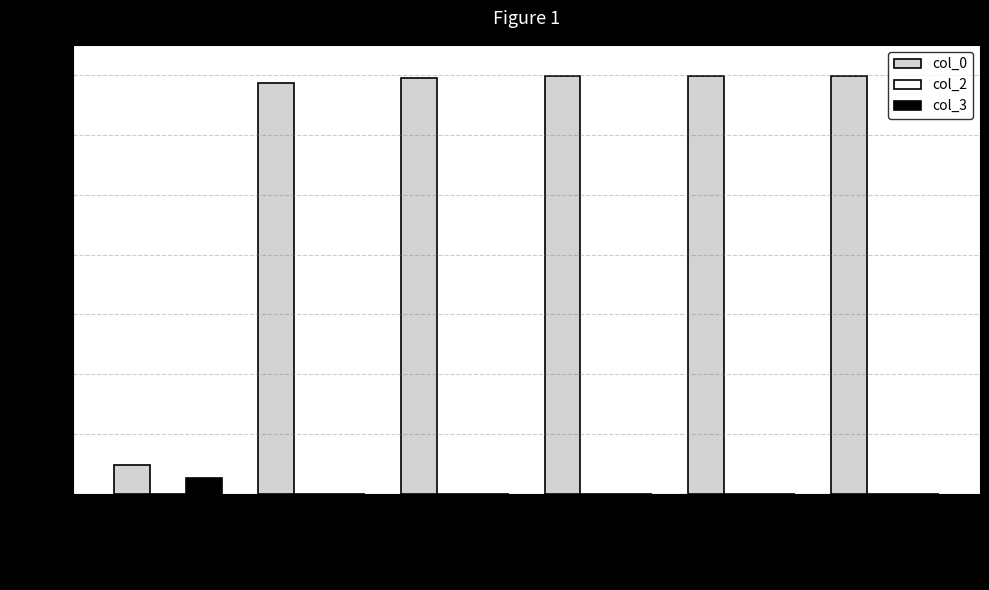

What is the sum of the col_2 values at 135 and 175?

2